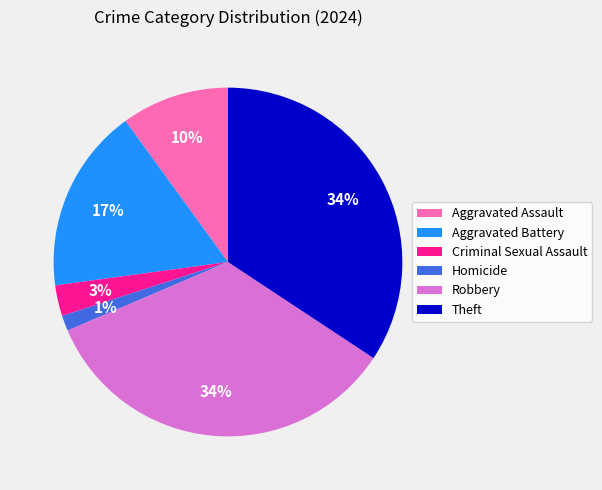

What percentage is the Theft slice, to the nearest percent?

34%